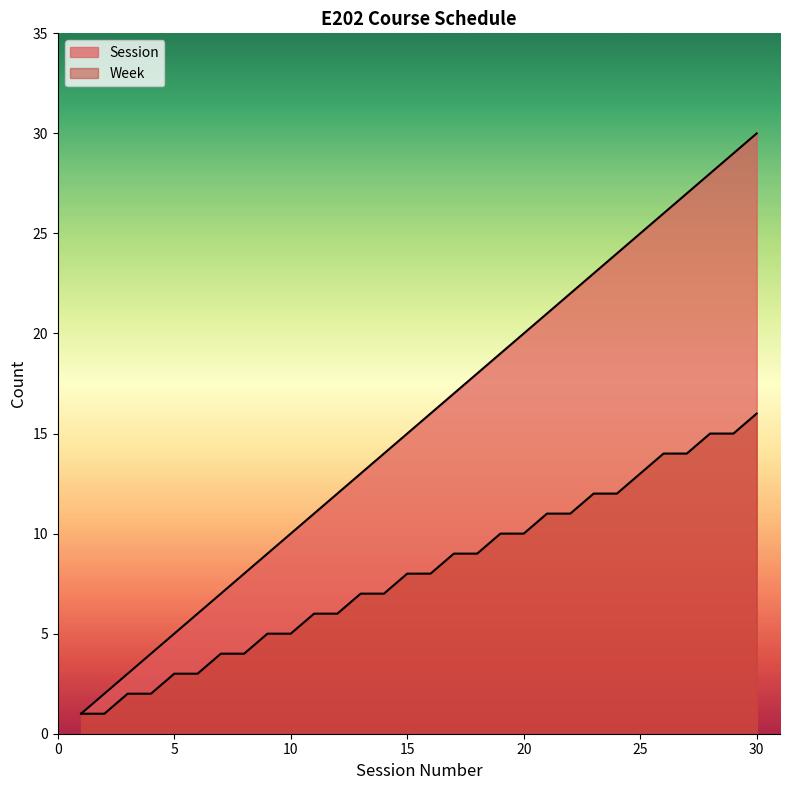

Read the Week value at 4.

2